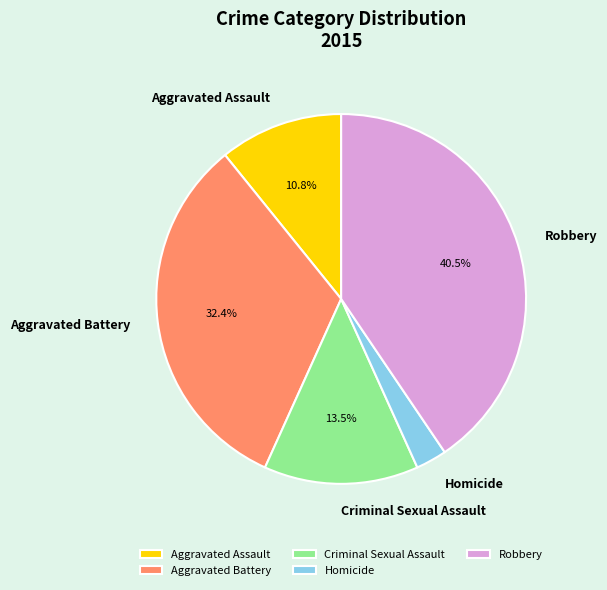

Between Criminal Sexual Assault and Robbery, which is larger?

Robbery